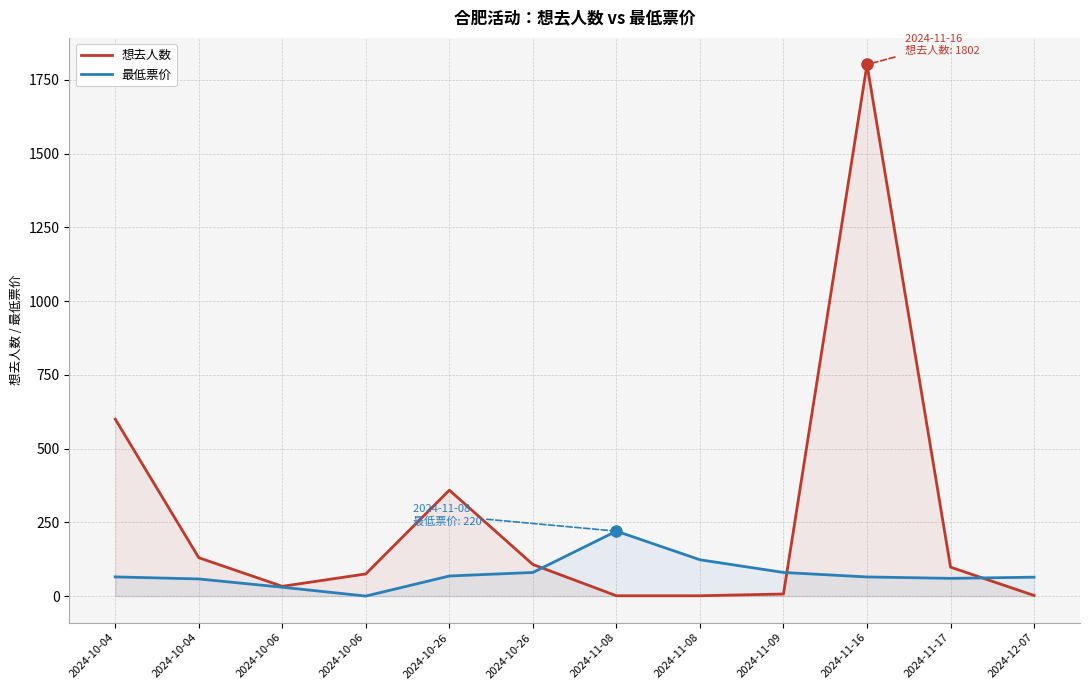

Where is the first local maximum for 想去人数?

2024-10-26